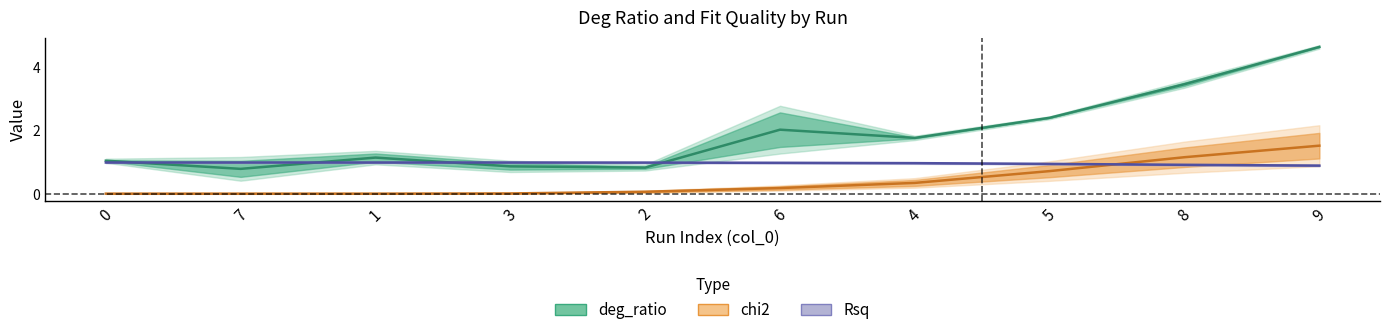

In deg_ratio, how many points are higher than both neighbors (excluding endpoints)?

2